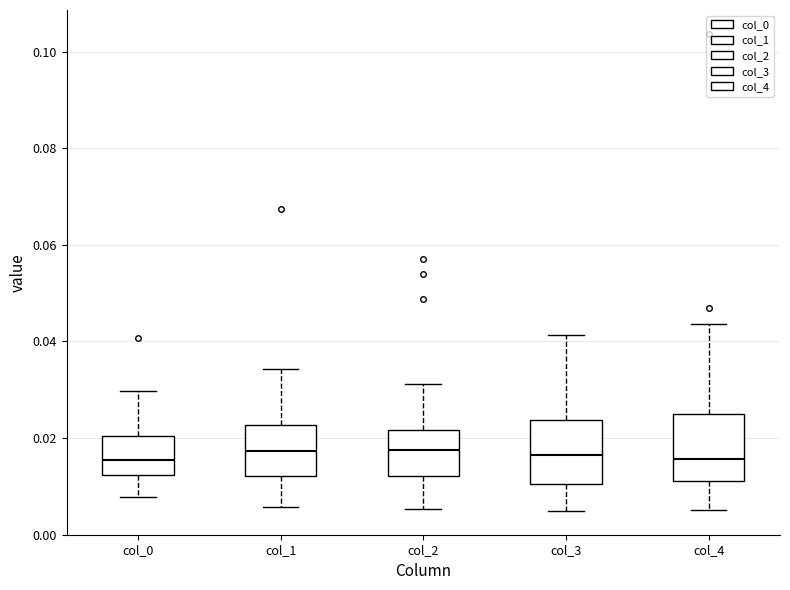

Reading left to right, read every box against the y-axis: the position of its median line, the range the box covers, and the ends of its whiskers. The values are not printed on the chart, so give them approximately, as read against the axis.

col_0: median 0.016, box 0.012 to 0.020, whiskers 0.008 to 0.030
col_1: median 0.018, box 0.012 to 0.022, whiskers 0.006 to 0.034
col_2: median 0.018, box 0.012 to 0.022, whiskers 0.006 to 0.032
col_3: median 0.016, box 0.010 to 0.024, whiskers 0.004 to 0.042
col_4: median 0.016, box 0.012 to 0.024, whiskers 0.006 to 0.044